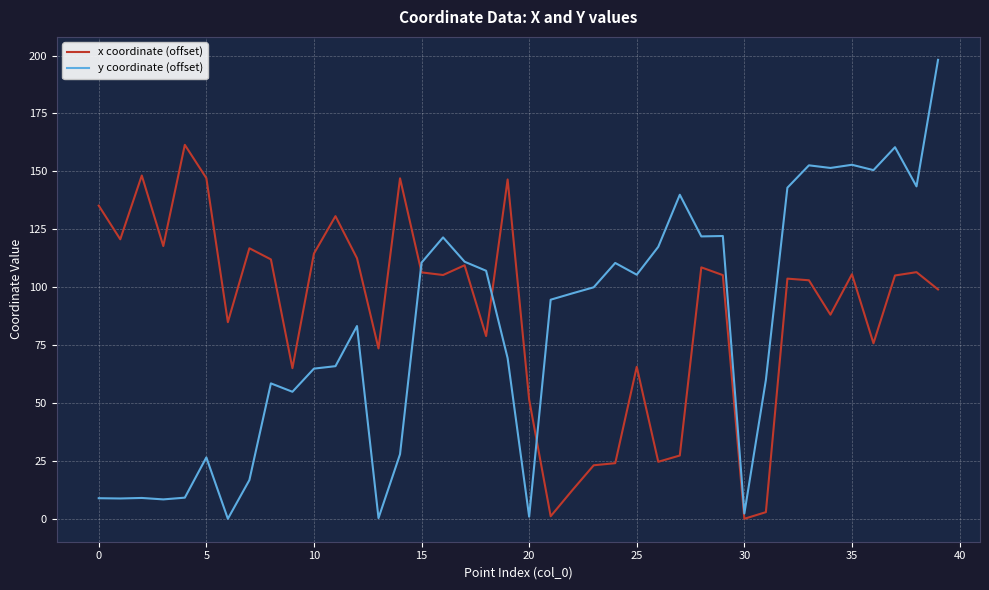

What is the highest value of the x coordinate (offset) series?

161.4